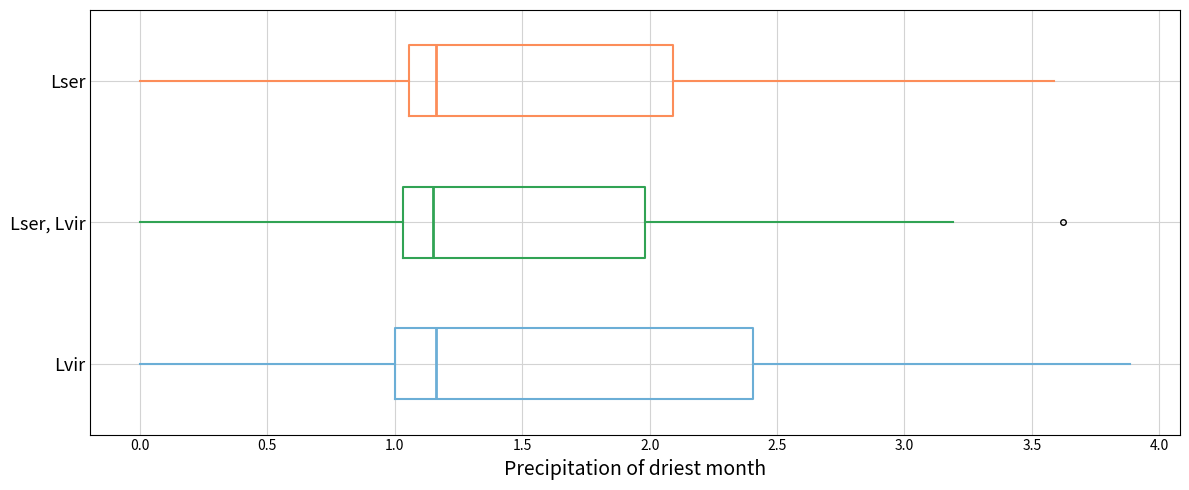

Reading bottom to top, read every box against the x-axis: the position of its median line, the range the box covers, and the ends of its whiskers. The values are not printed on the chart, so give them approximately, as read against the axis.

Lvir: median 1.15, box 1.00 to 2.40, whiskers 0.00 to 3.90
Lser, Lvir: median 1.15, box 1.05 to 2.00, whiskers 0.00 to 3.20
Lser: median 1.15, box 1.05 to 2.10, whiskers 0.00 to 3.60